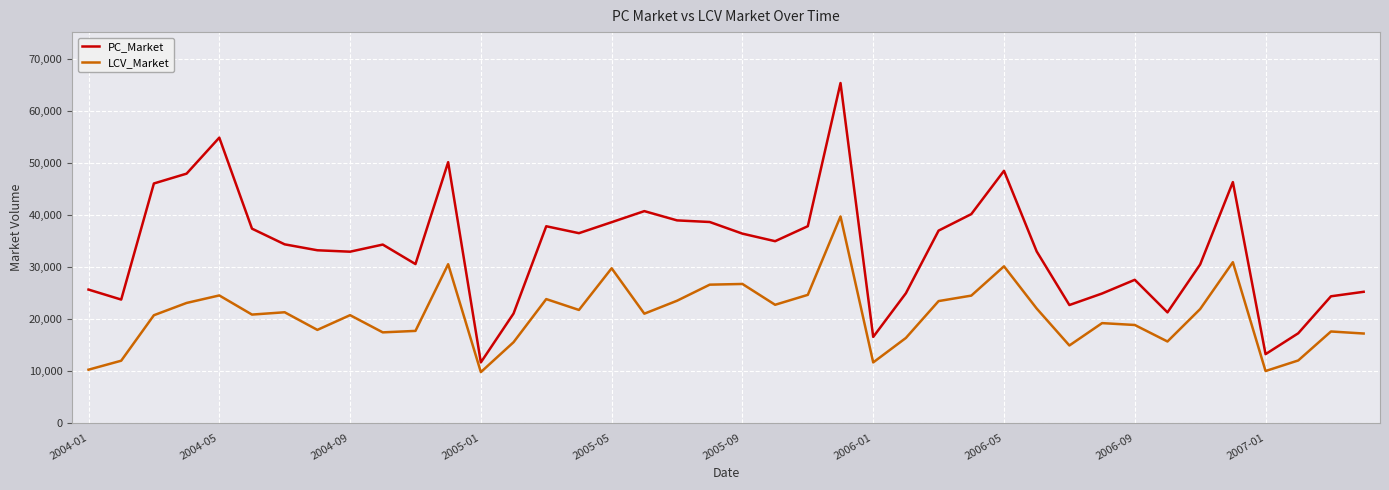

True or false: PC_Market and LCV_Market intersect in this chart.

False